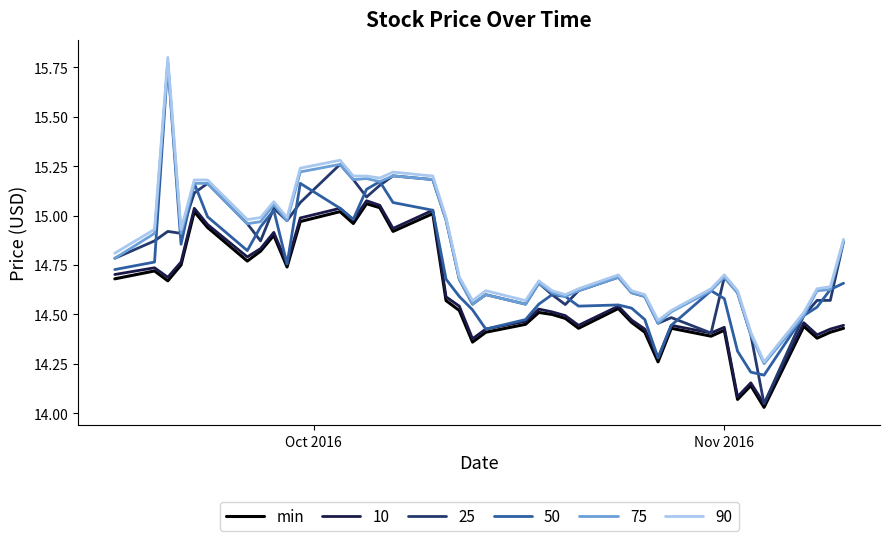

True or false: 10 and 90 intersect in this chart.

False